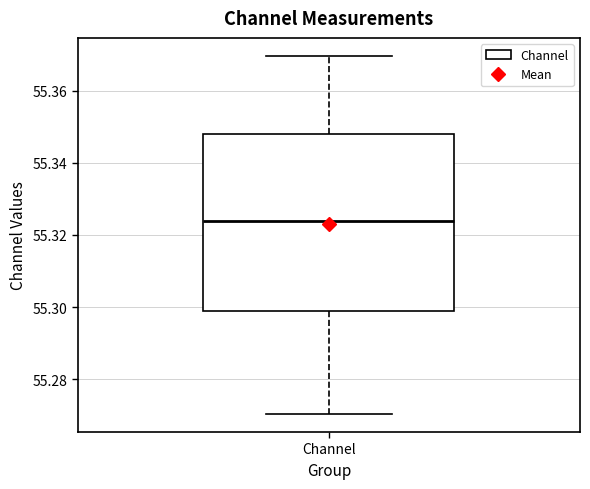

Read this box plot against the y-axis: the position of the median line, the range covered by the box, and the ends of both whiskers. The values are not printed on the chart, so give them approximately, as read against the axis.

median 55.324, box 55.298 to 55.348, whiskers 55.270 to 55.370